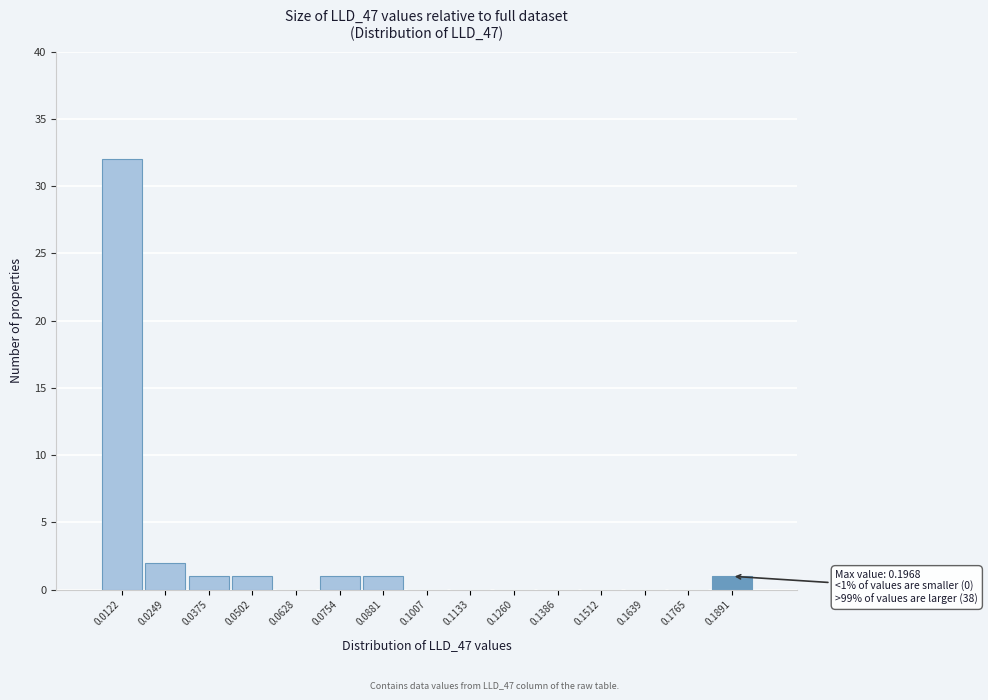

Reading left to right, extract all data points from this chart.

0.0122=32	0.0249=2	0.0375=1	0.0502=1	0.0628=0	0.0754=1	0.0881=1	0.1007=0	0.1133=0	0.1260=0	0.1386=0	0.1512=0	0.1639=0	0.1765=0	0.1891=1